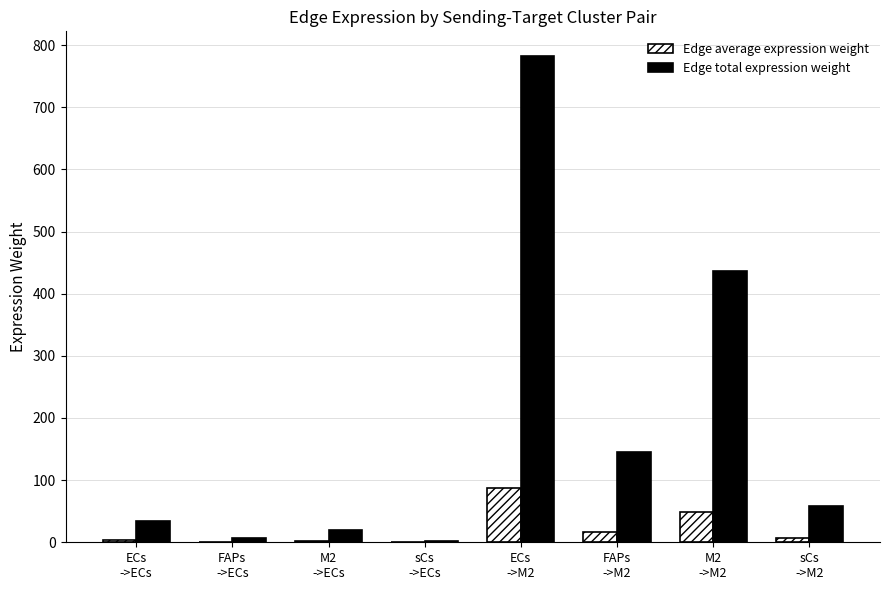

What is the highest value of the Edge total expression weight series?

783.1